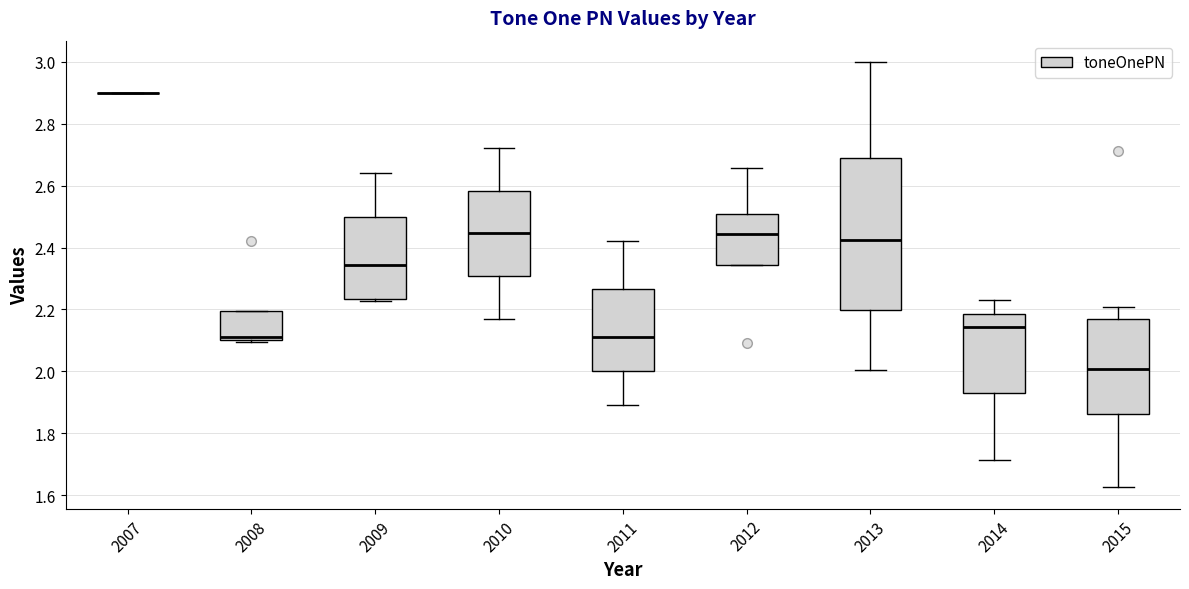

Comparing the boxes themselves (not the whiskers), which one is the tallest?

2013